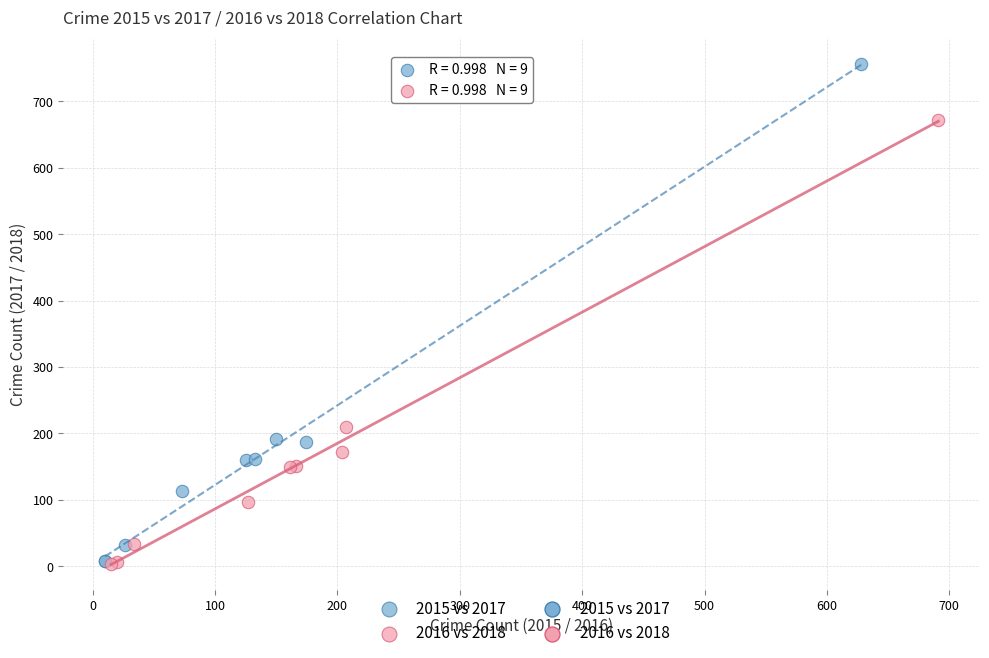

Which series has the widest spread of Y values?

2015 vs 2017